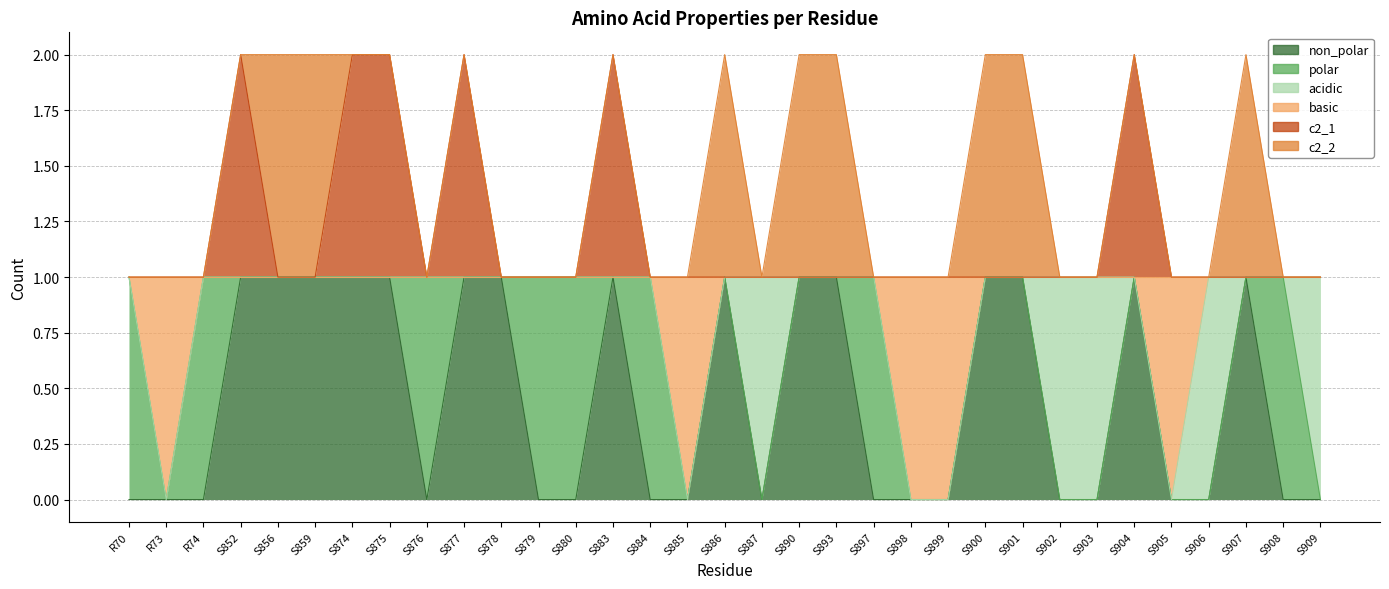

What is the label of the 19th point from the right?

S884